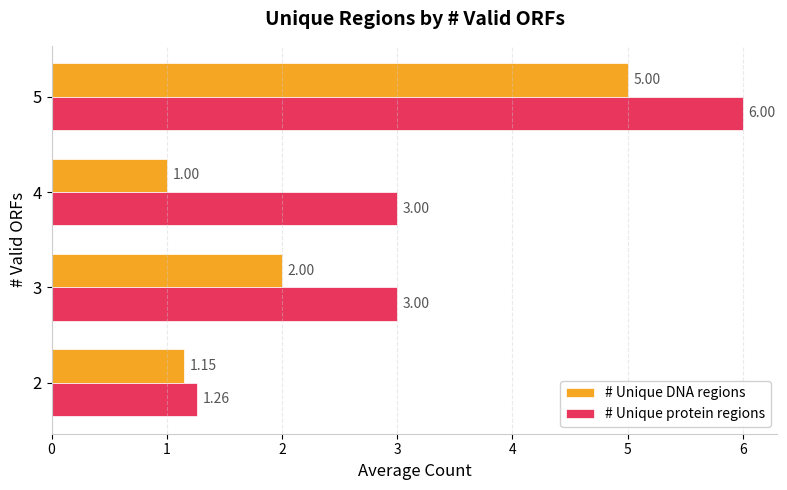

At how many categories does at least one series exceed 4?

1